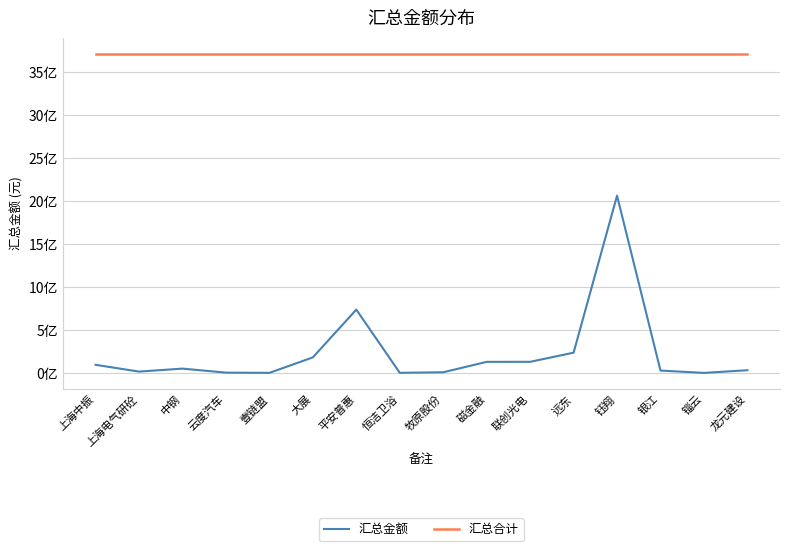

List the series in order of their overall mean, highest first.

汇总合计, 汇总金额